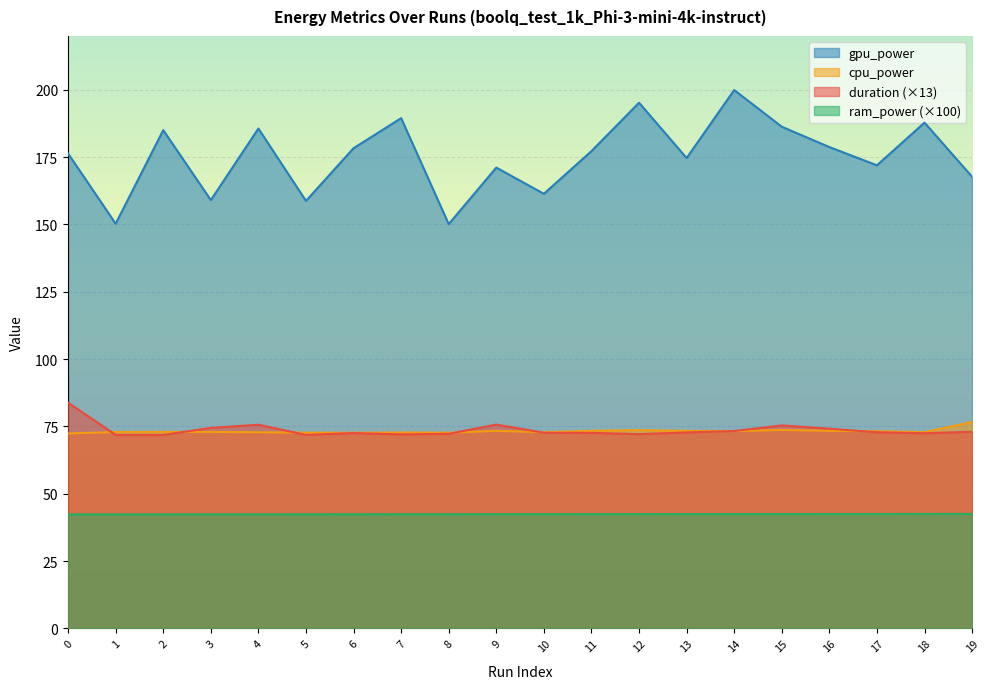

Reading left to right, transcribe all the data shown in this chart.

duration: 83.8	71.8	71.8	74.5	75.6	71.9	72.5	72.0	72.2	75.7	72.7	72.6	72.1	72.8	73.3	75.4	74.1	72.8	72.5	73.0
cpu_power: 72.4	72.9	73.0	73.0	72.8	72.7	72.6	72.8	72.7	73.3	72.8	73.4	73.6	73.3	73.2	73.7	73.4	73.2	72.9	76.6
ram_power: 42.3	42.3	42.3	42.4	42.4	42.4	42.4	42.4	42.4	42.4	42.4	42.4	42.4	42.4	42.4	42.4	42.5	42.5	42.5	42.5
gpu_power: 176.3	150.3	185.0	159.1	185.6	158.7	178.3	189.5	150.1	171.1	161.4	177.2	195.2	174.7	199.9	186.3	178.7	172.0	187.8	167.7